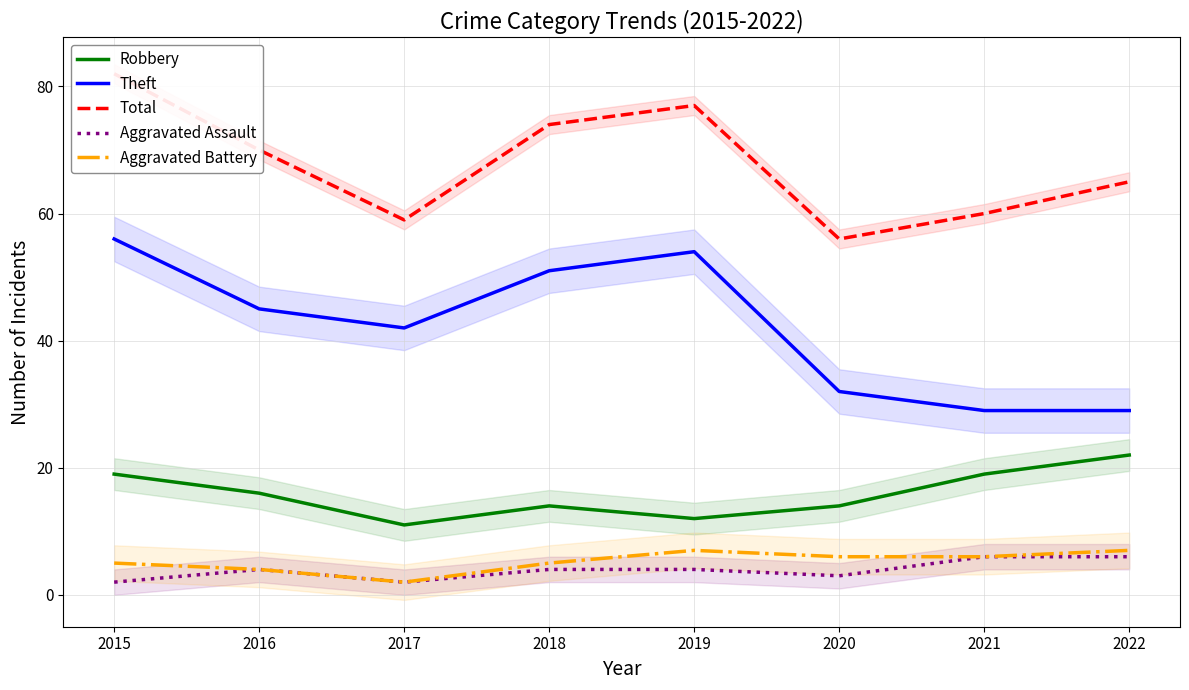

Which series has the widest spread of values?

Theft